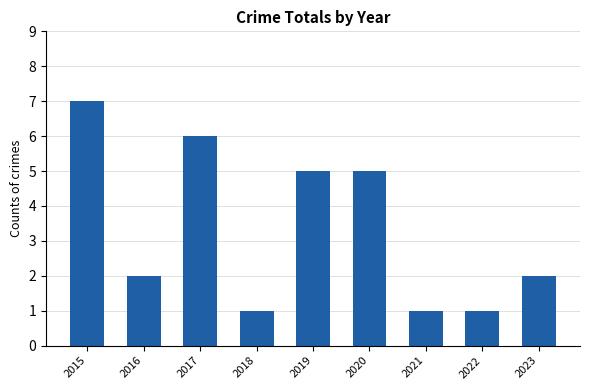

Are the bars horizontal?

No